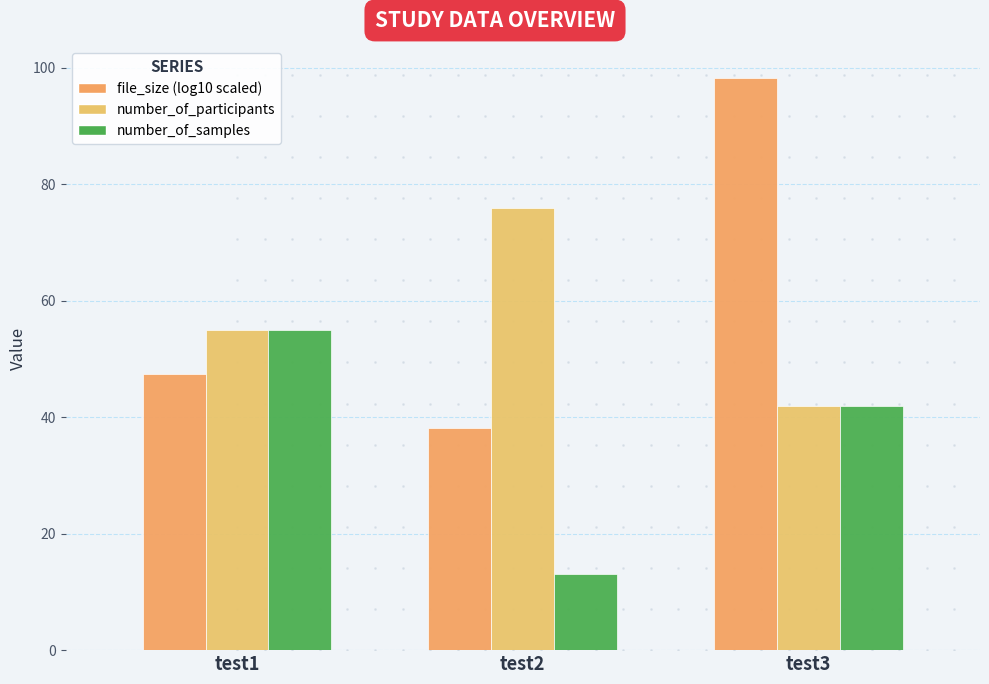

What is the difference between the number_of_samples values at test1 and test3?

13.0